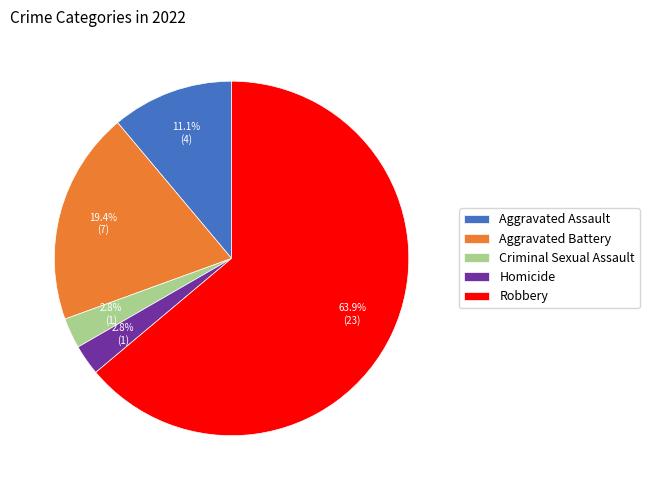

Is it true that Robbery is 70% of the pie?

False